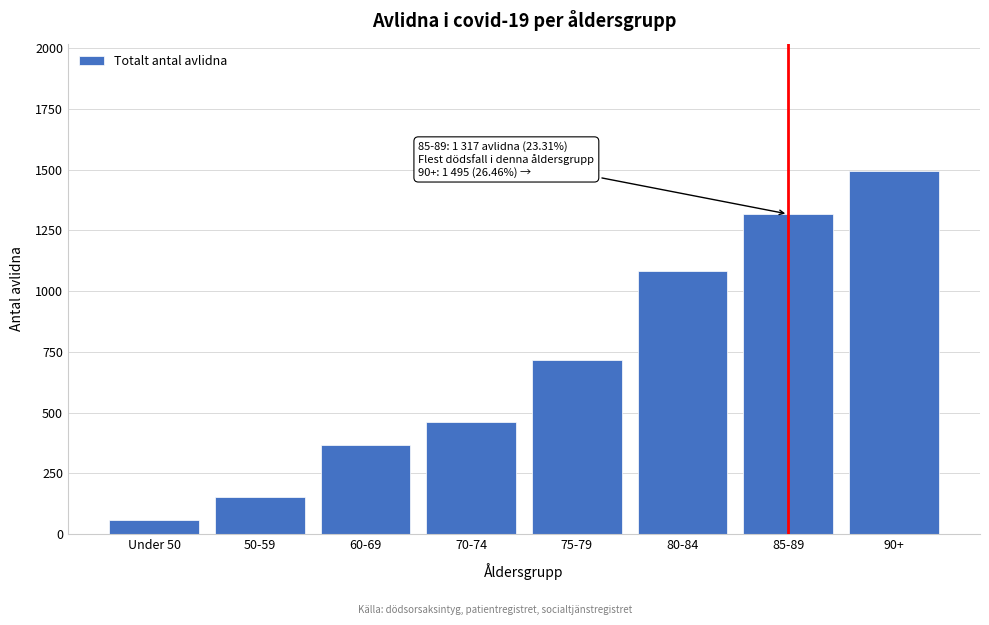

Reading right to left, what are all the values shown in this chart?

90+=1495	85-89=1317	80-84=1082	75-79=715	70-74=462	60-69=367	50-59=153	Under 50=58